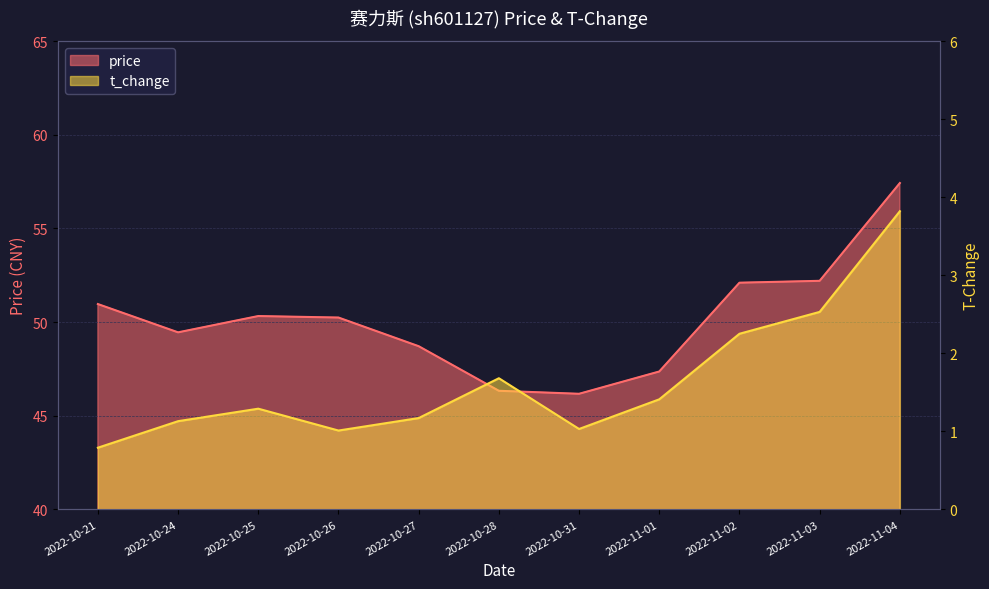

What are all the series names shown in the legend?

price, t_change